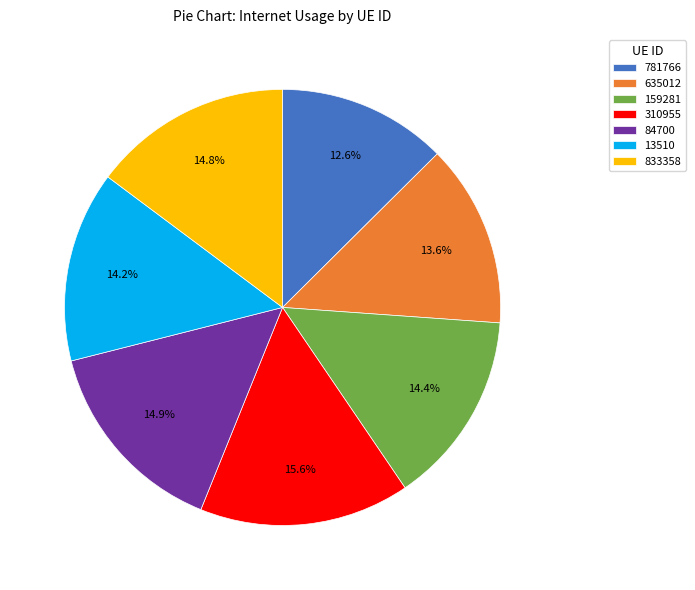

Is the sum of 310955 and 781766 greater than half?

No